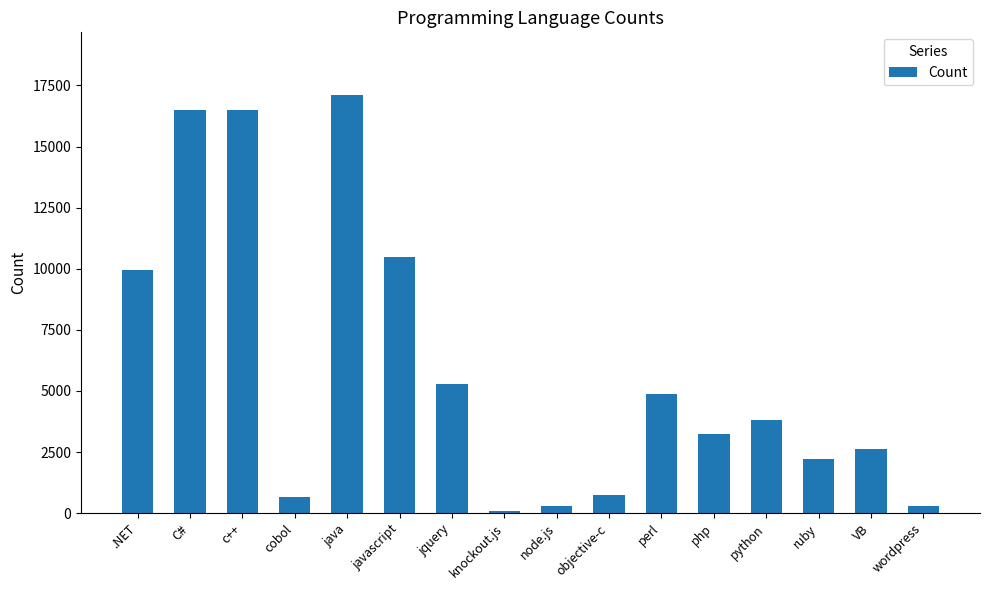

The value at python is 6350. True or false?

False